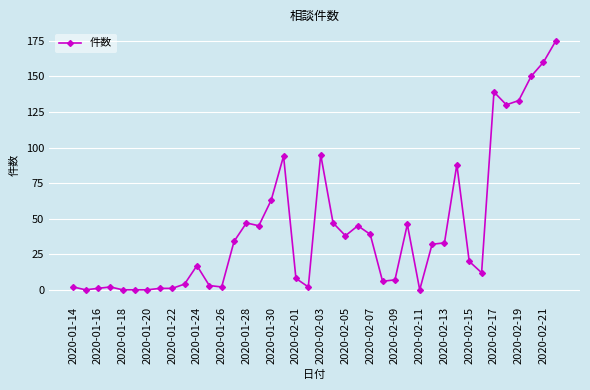

What is the difference between the second highest and second lowest values?

160